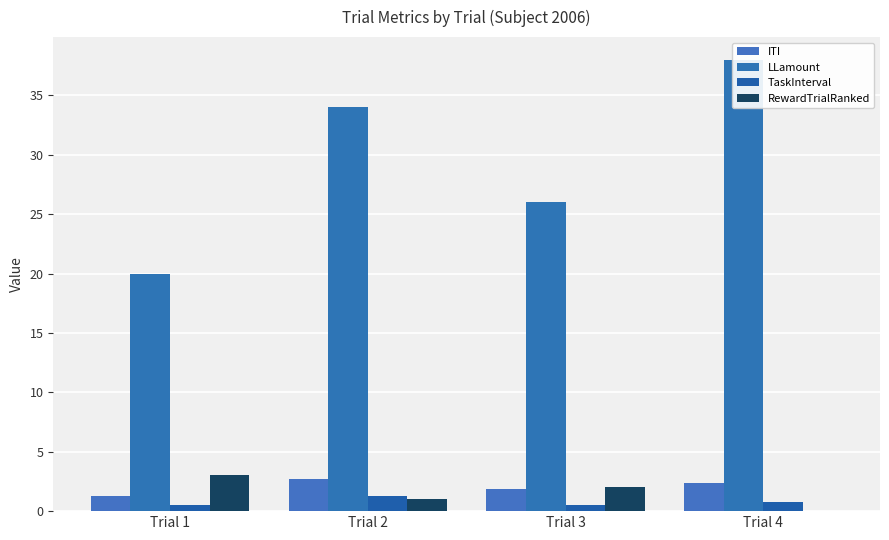

How many groups of bars are there?

4